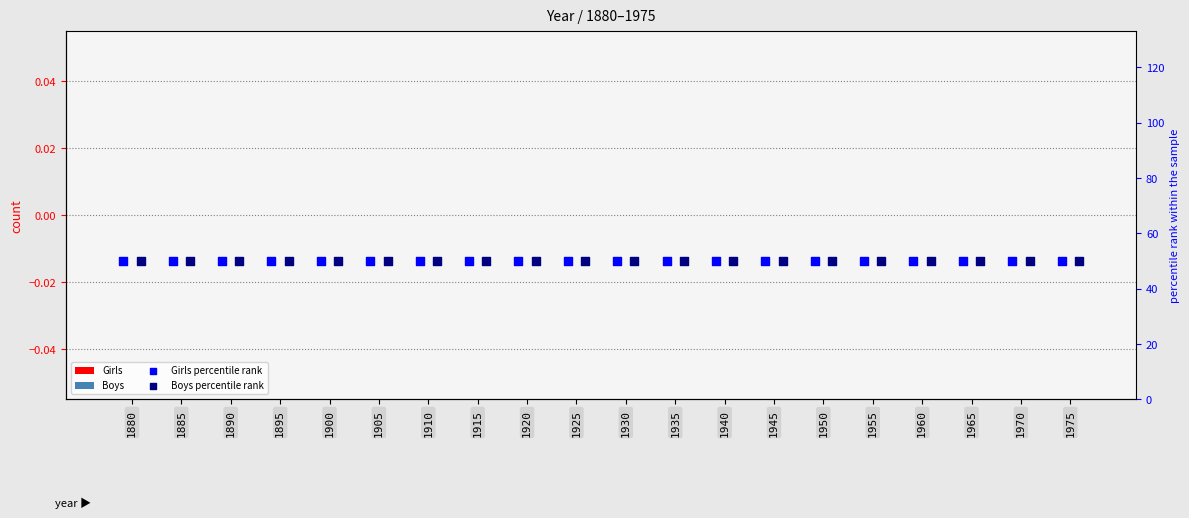

At which category is the sum across all series the highest?

1880